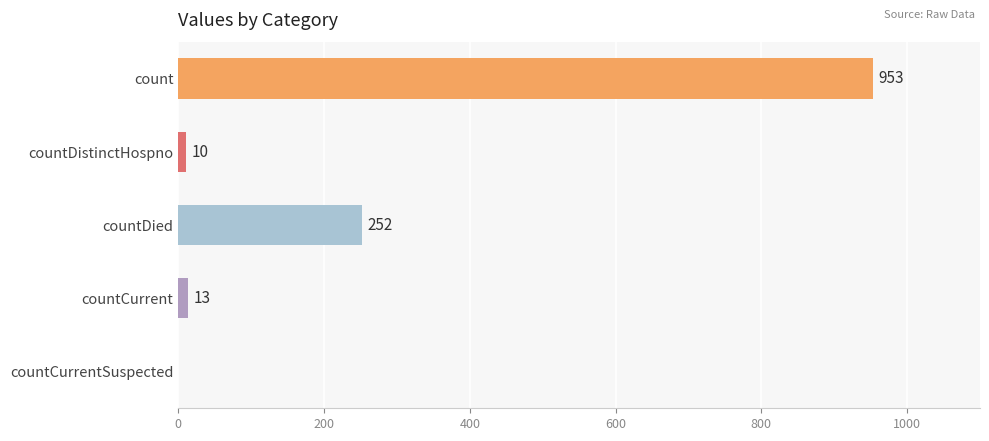

What is the sum of all values?

1228